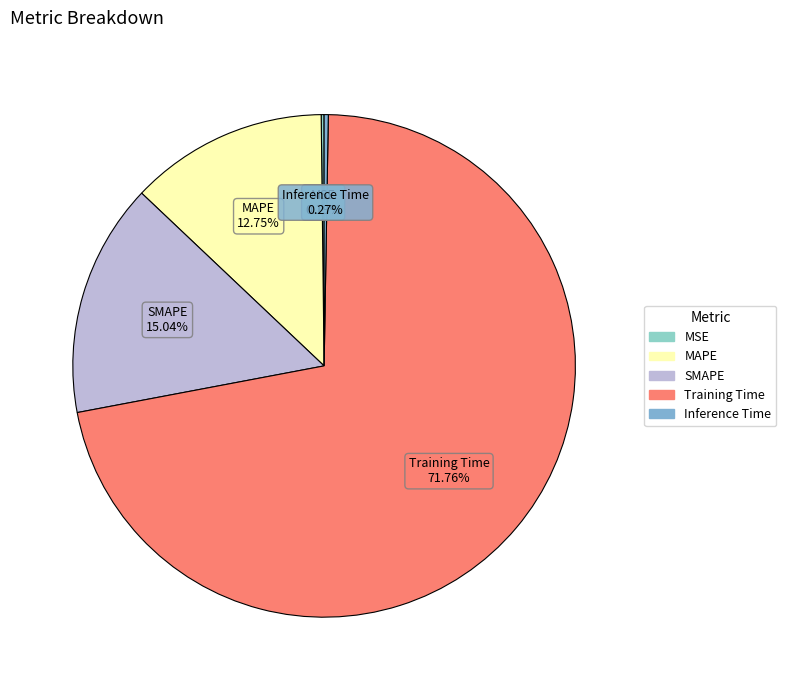

Which slice is the largest?

Training Time